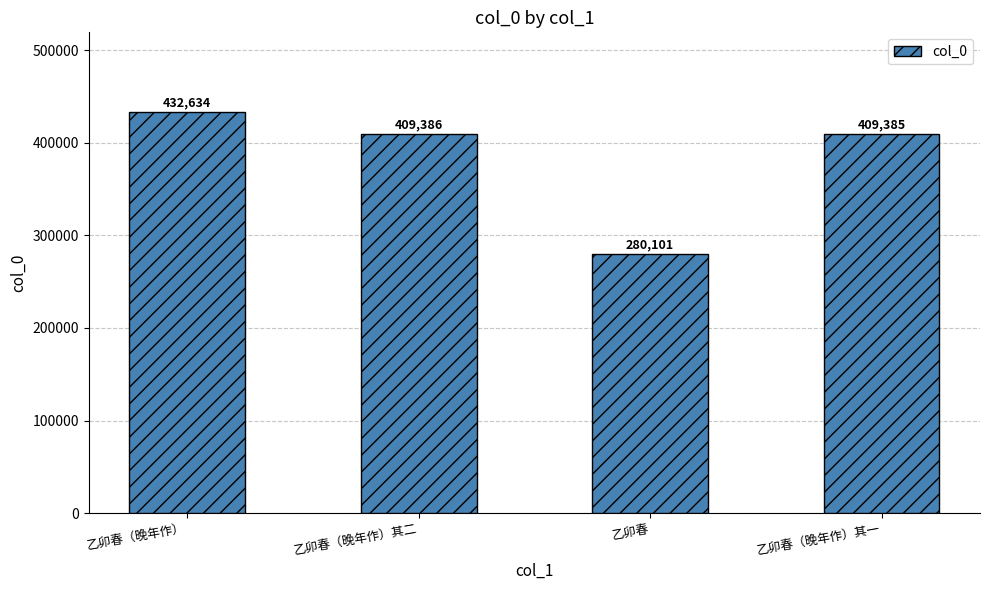

Which category has the highest value across all series?

乙卯春（晚年作）